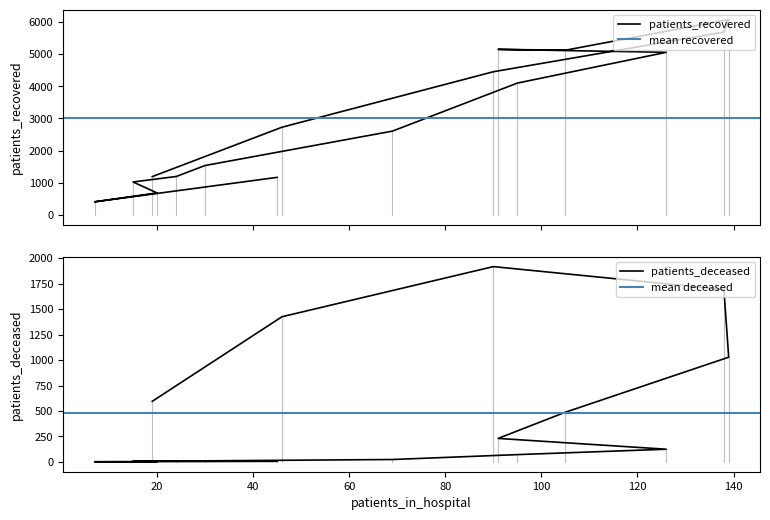

True or false: patients_deceased has a value of 916 at >90.

False